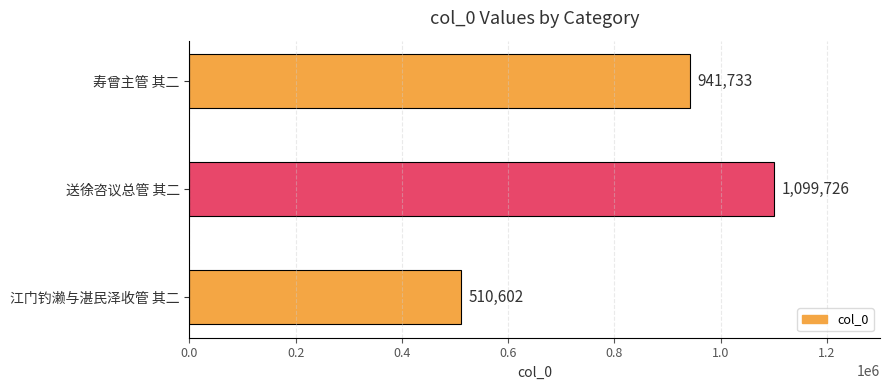

True or false: the data shows 510602 at 江门钓濑与湛民泽收管 其二.

True